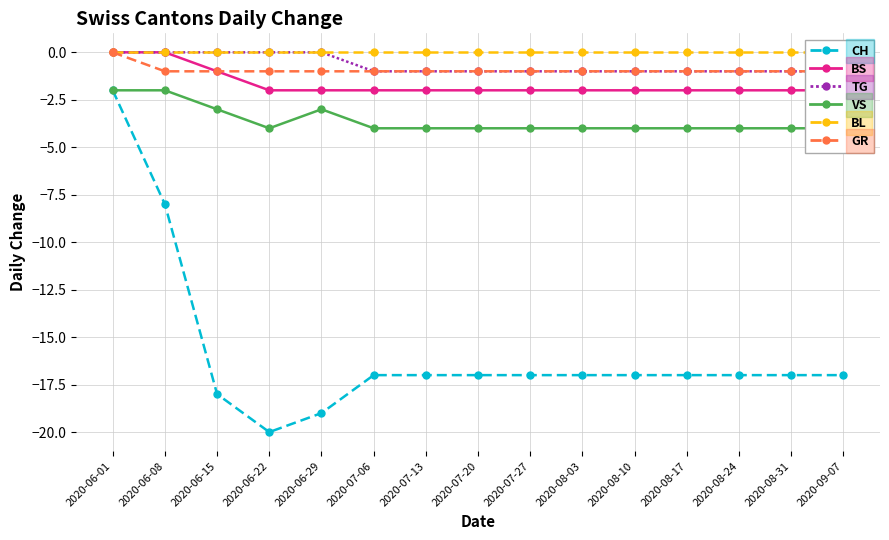

True or false: TG has more than 1 interior local peaks.

False